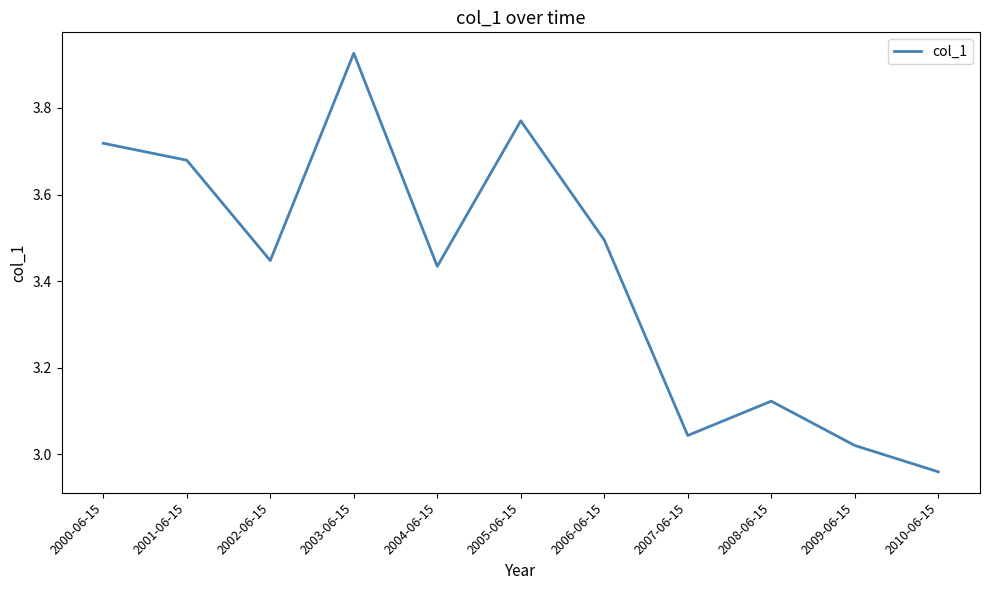

Which label corresponds to the smallest value in the chart?

2010-06-15